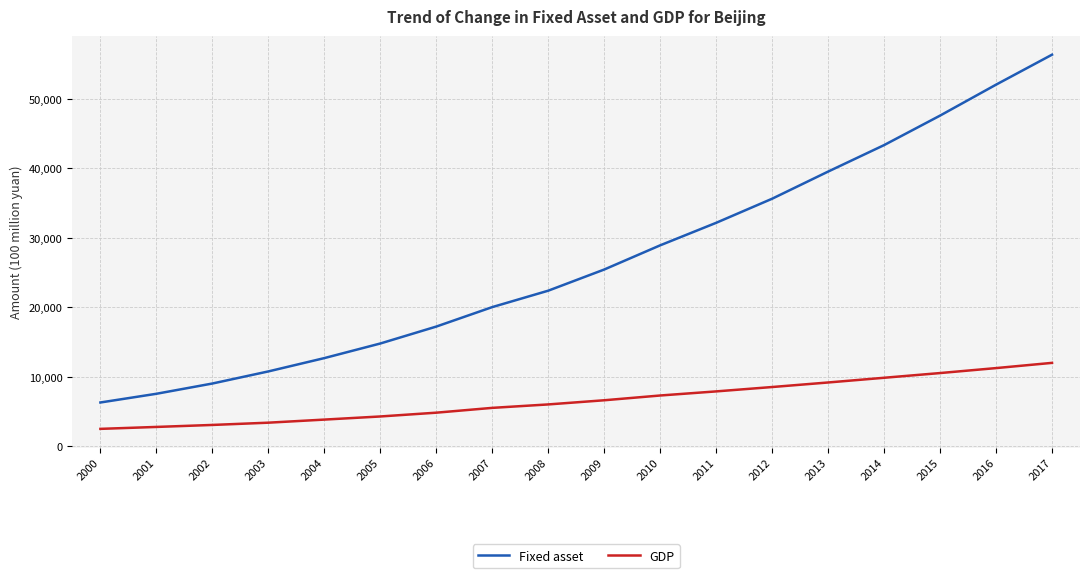

True or false: Fixed asset has more than 1 points higher than both neighbors.

False